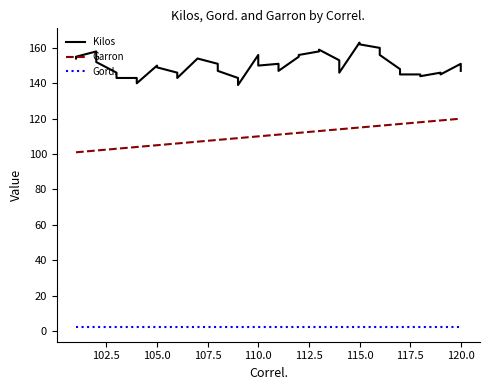

What is the sum of all Gord. values?

80